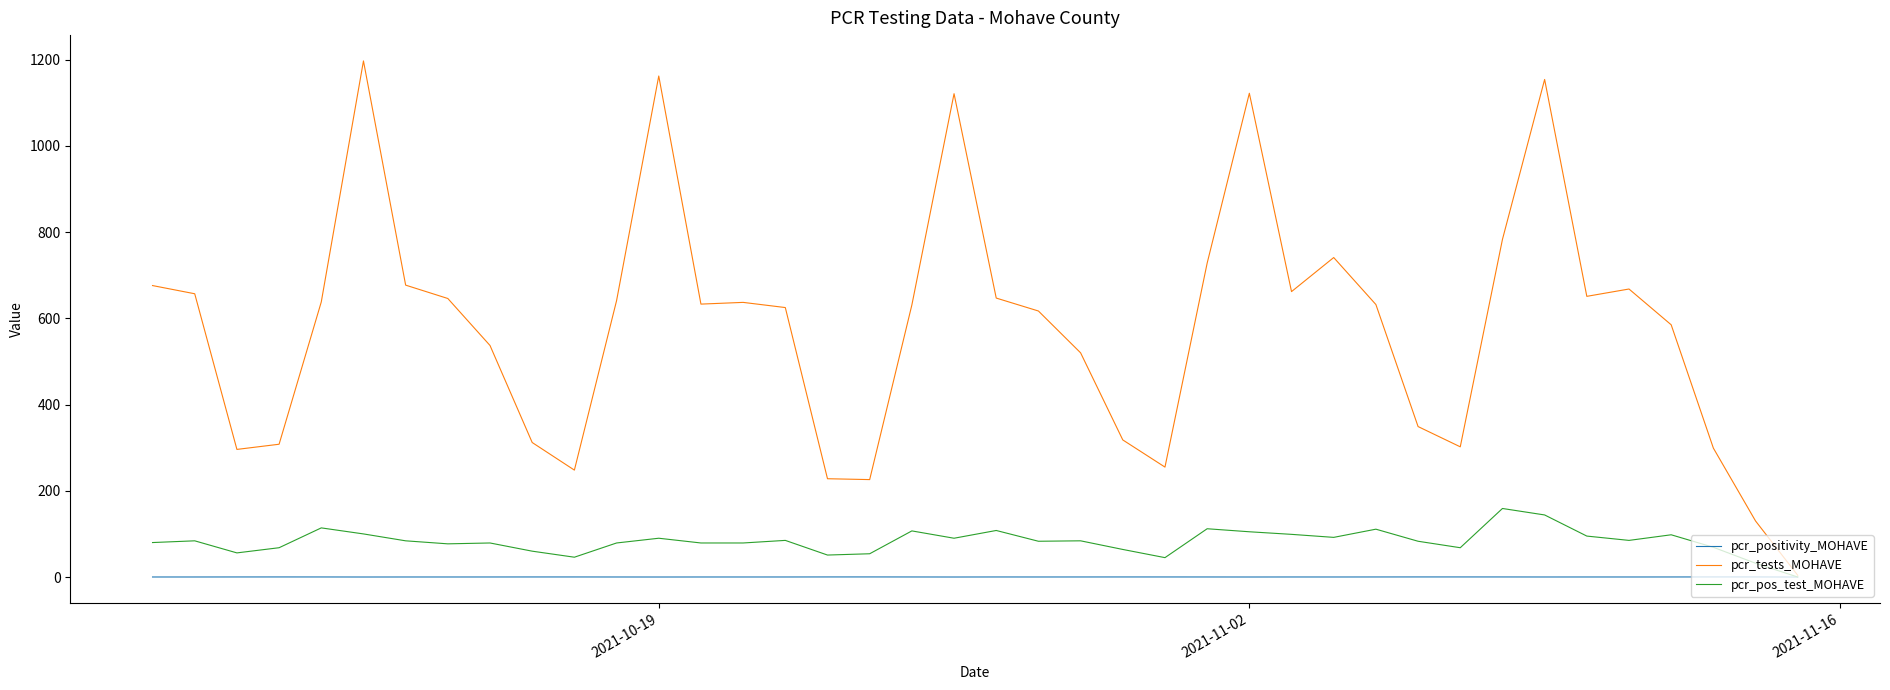

Which series has the largest range (max minus min)?

pcr_tests_MOHAVE